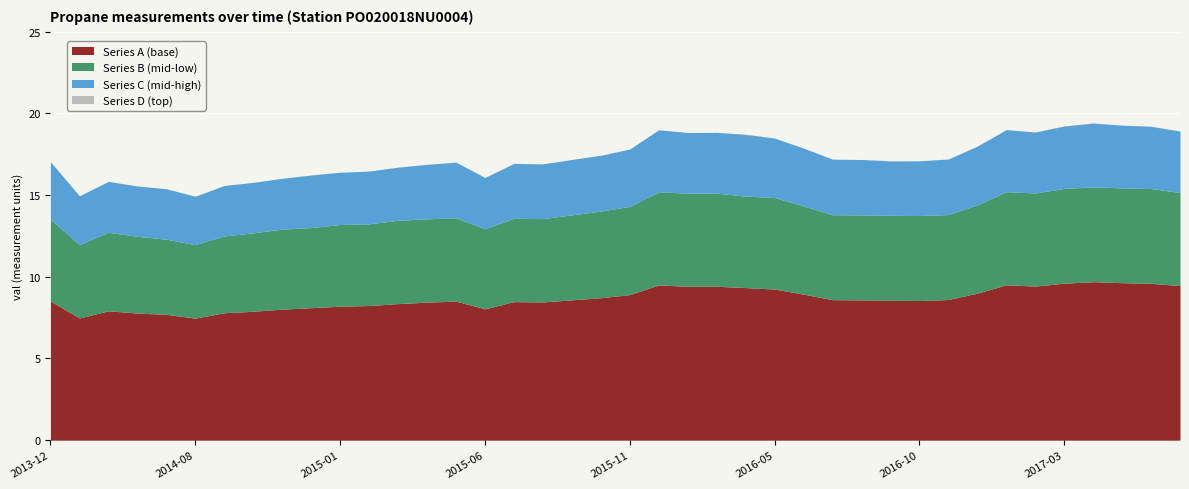

What is the label of the 13th point from the left?

2015-03-12